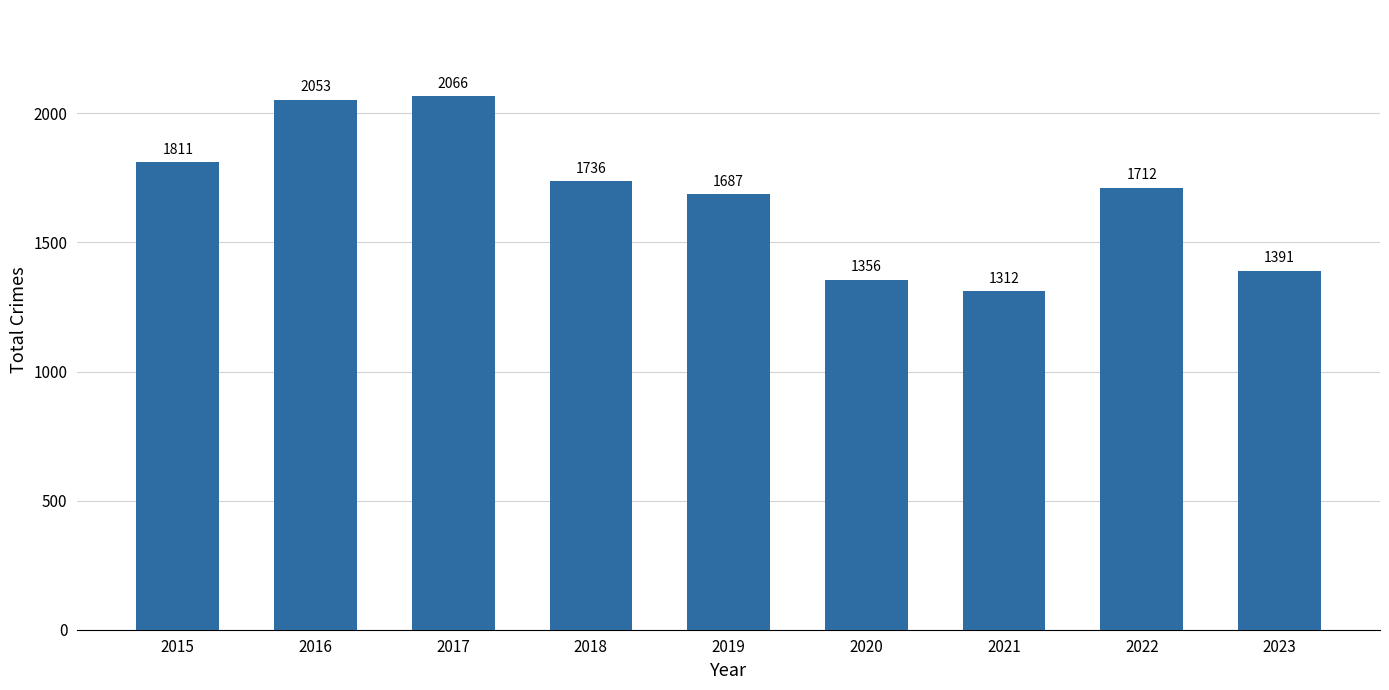

What is the change in value from 2018 to 2023?

-345